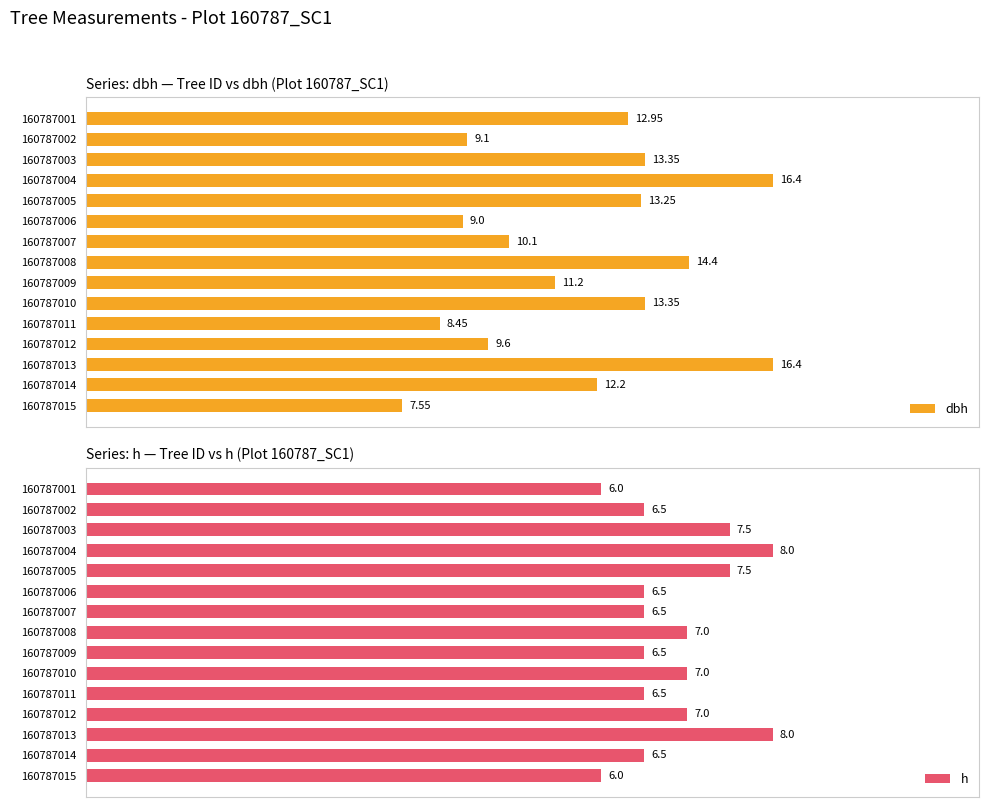

Count the number of categories in the chart.

15